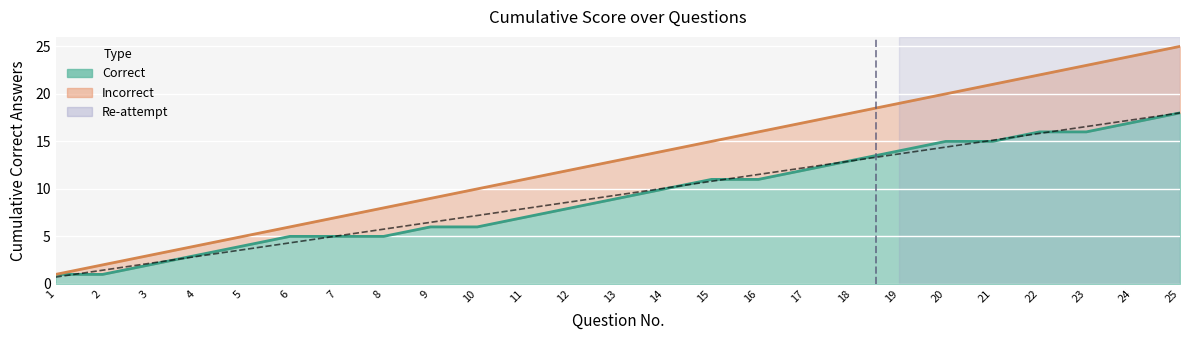

List the labels in order of value, smallest first.

1, 2, 3, 4, 5, 6, 7, 8, 9, 10, 11, 12, 13, 14, 15, 16, 17, 18, 19, 20, 21, 22, 23, 24, 25